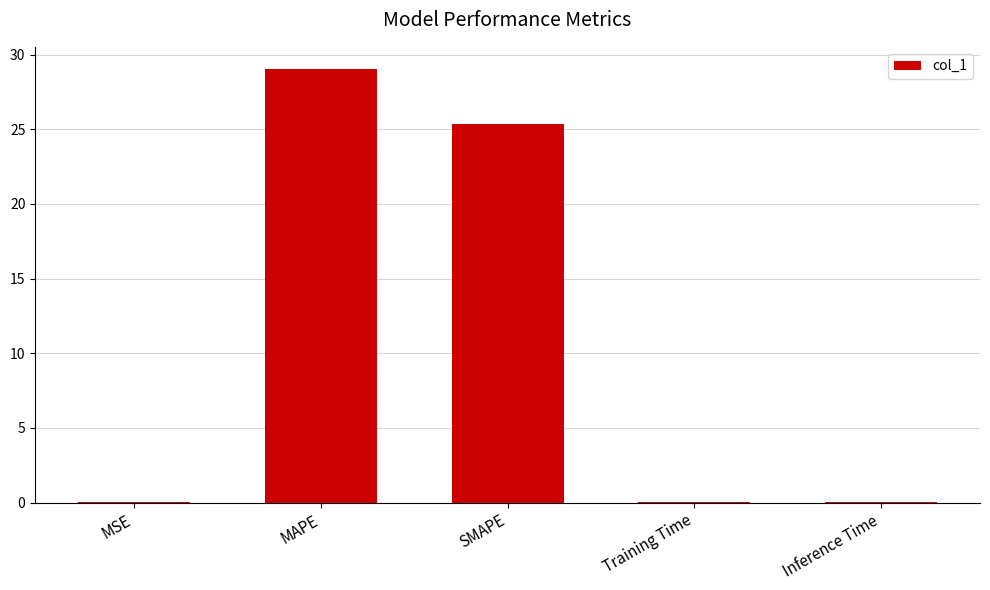

Where is the data nearest to the value 14?

SMAPE